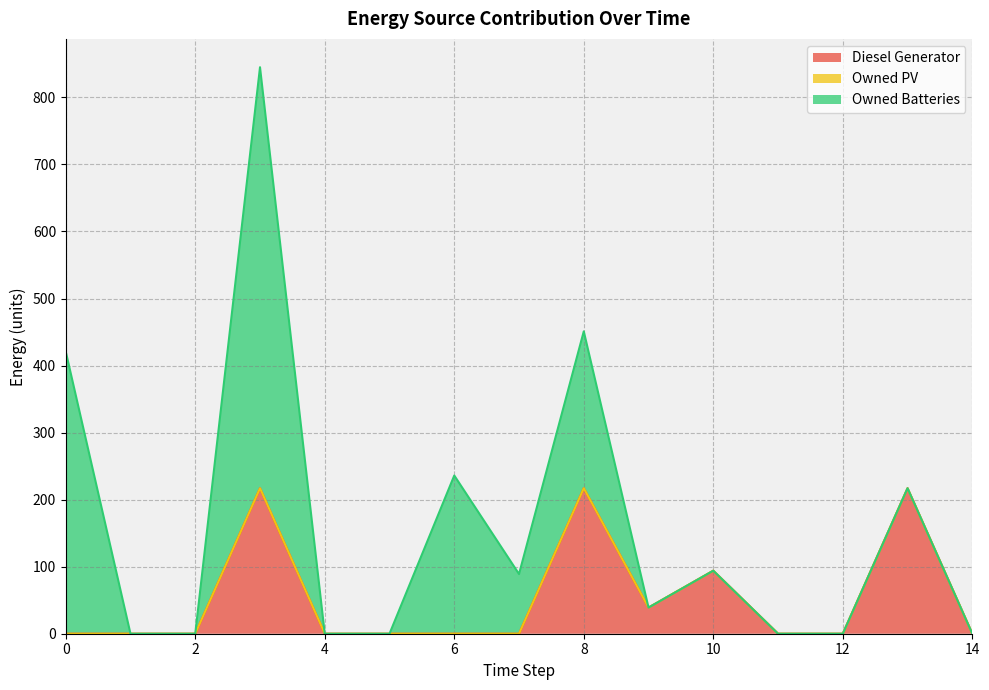

True or false: Owned PV has more than 2 interior local peaks.

False